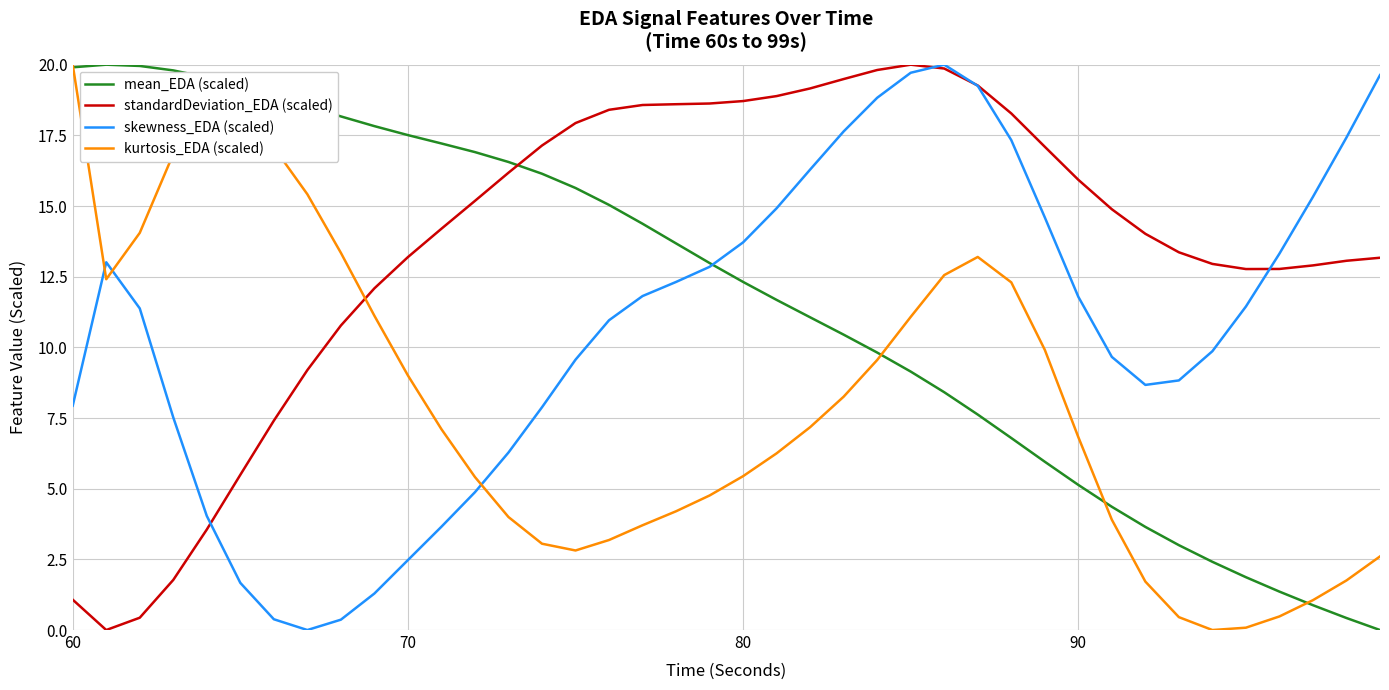

At how many categories does at least one series exceed 2?

40